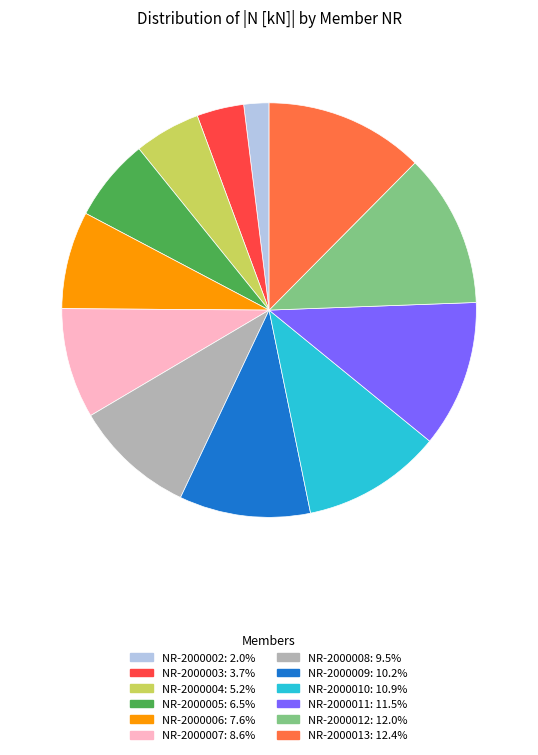

Is there any slice that represents more than half of the pie?

No